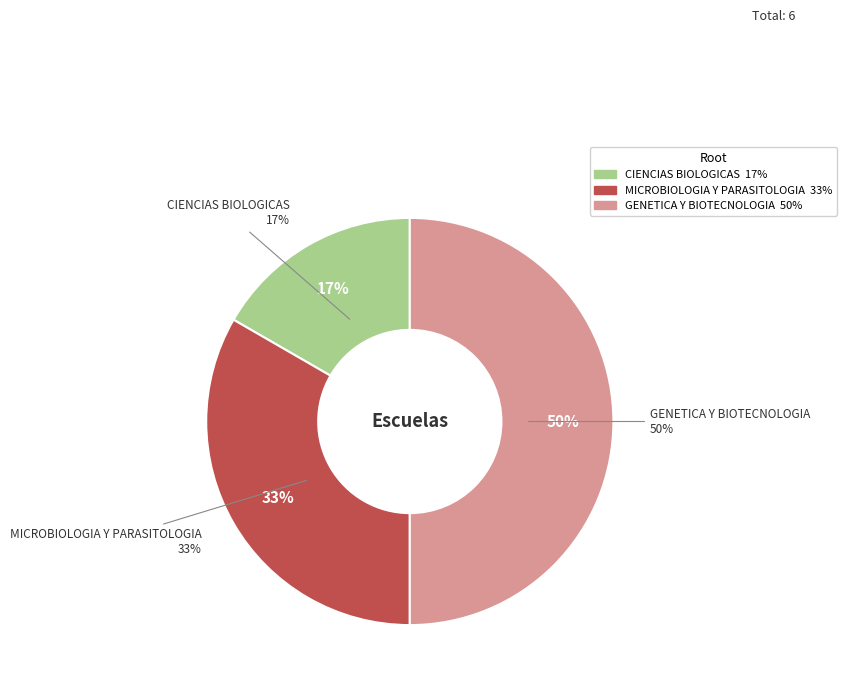

What is the change in value from CIENCIAS BIOLOGICAS to GENETICA Y BIOTECNOLOGIA?

+2